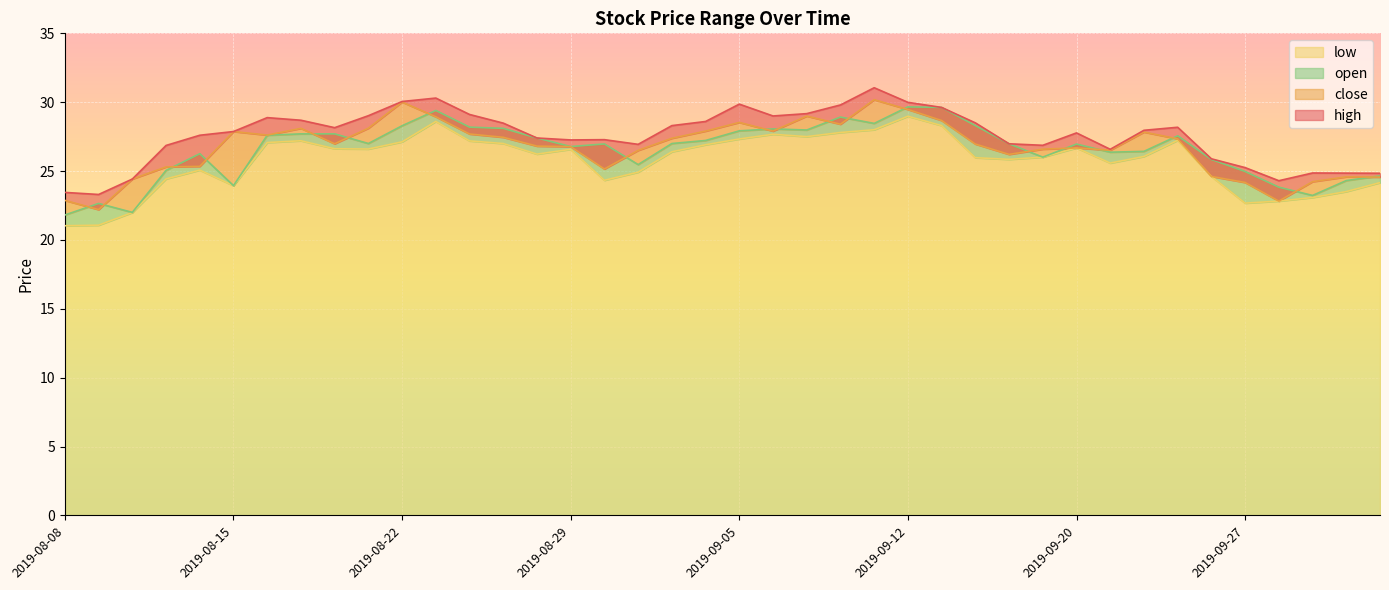

What are all the series names shown in the legend?

high, close, low, open